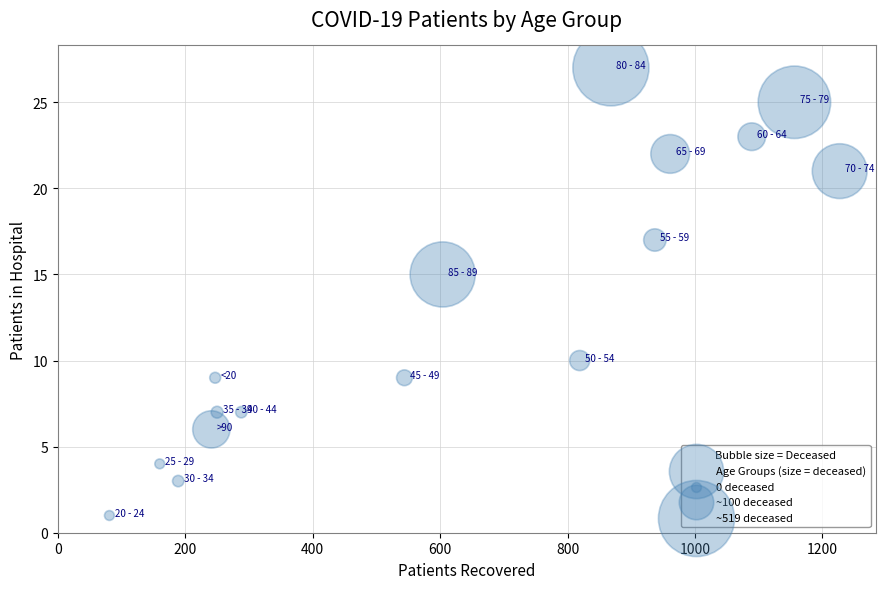

What is the range of Y values (max minus min)?

26